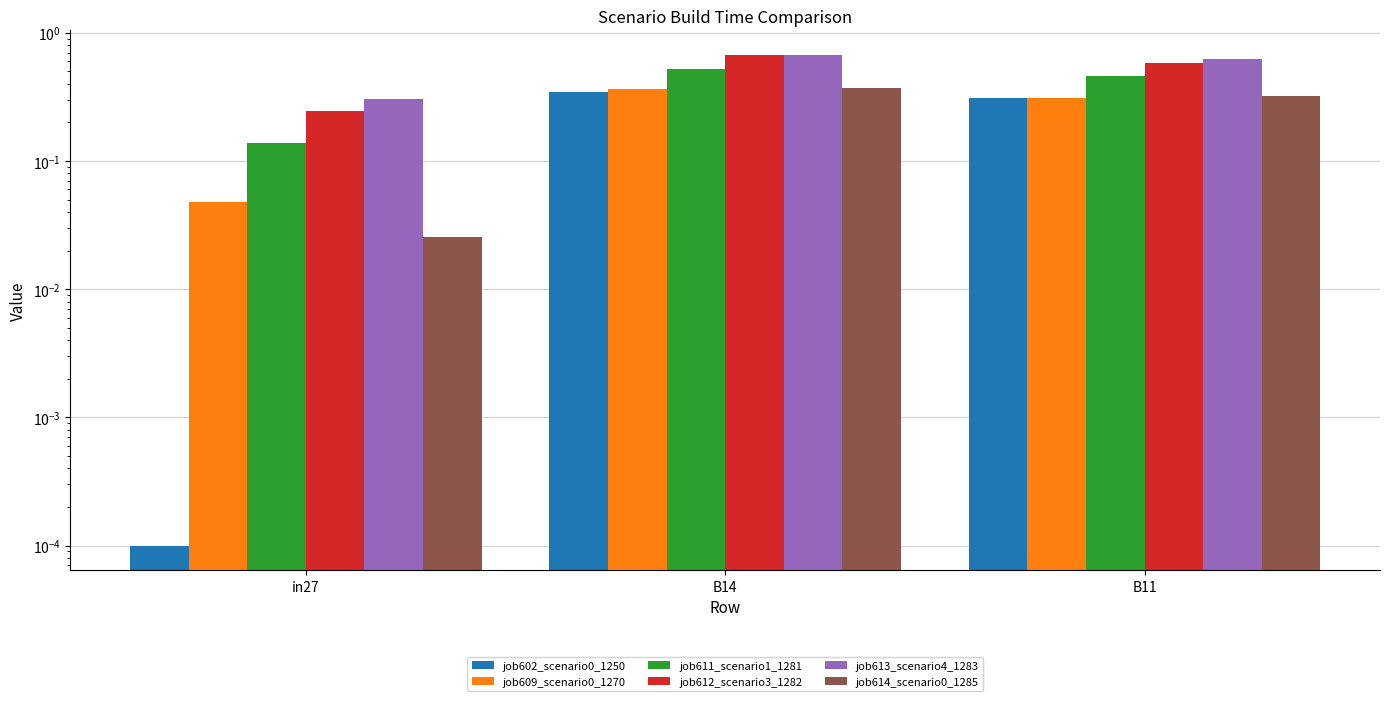

Which category has the lowest value across all series?

in27